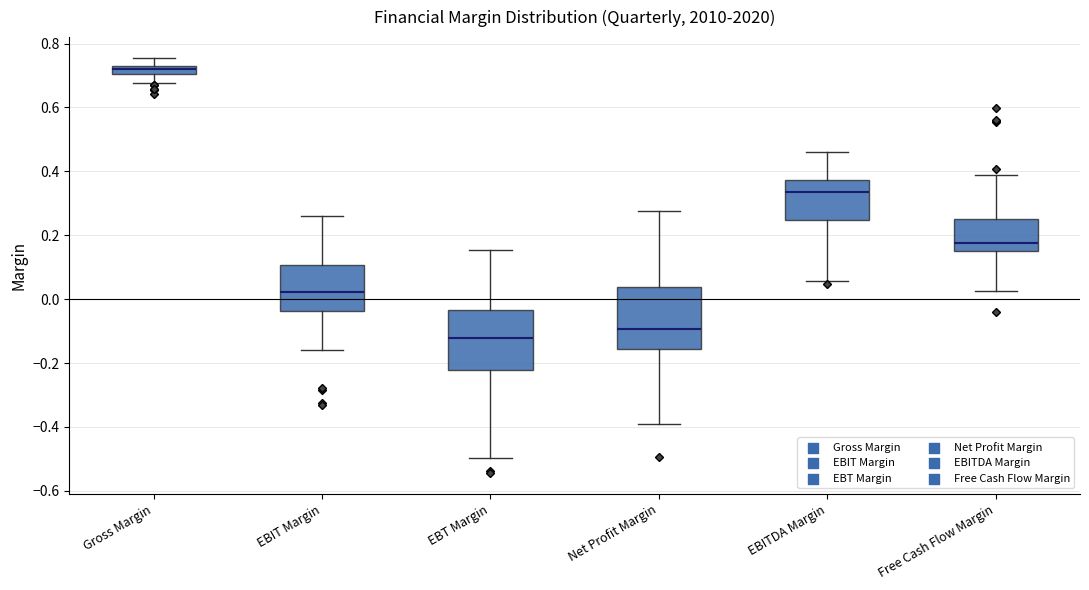

Where is the upper edge of the box for EBIT Margin on the y-axis? The values are not printed on the chart, so give them approximately, as read against the axis.

0.10